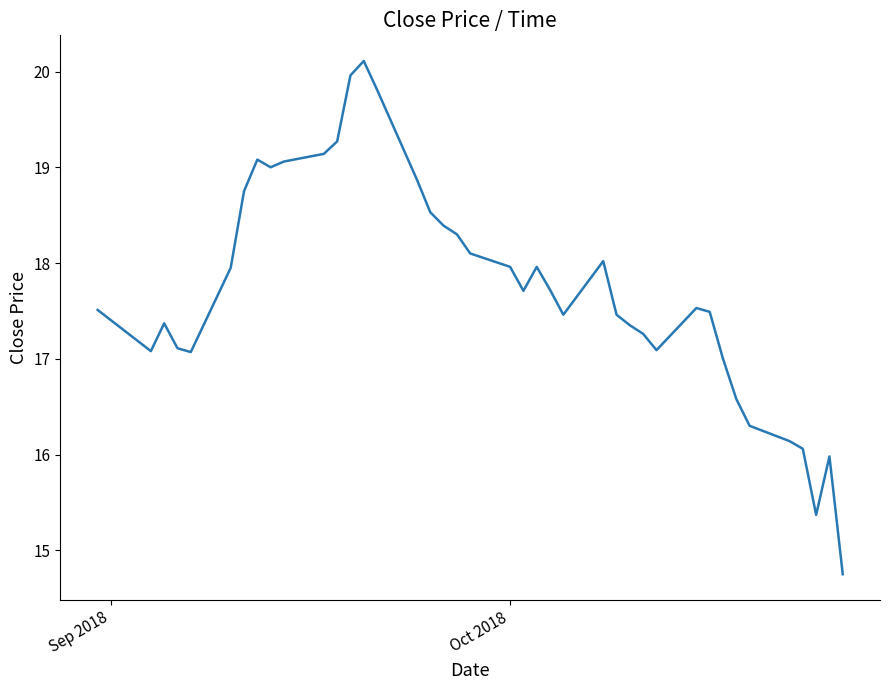

What is the difference between the maximum and minimum values?

5.4